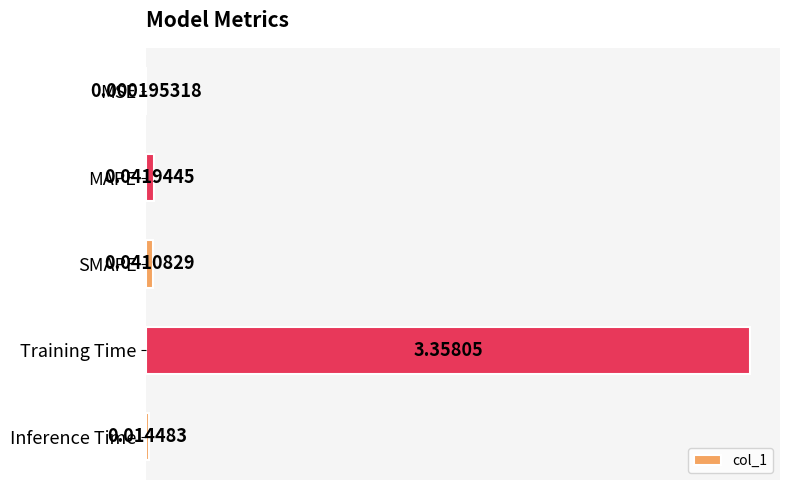

At which label is the value closest to 1?

MAPE